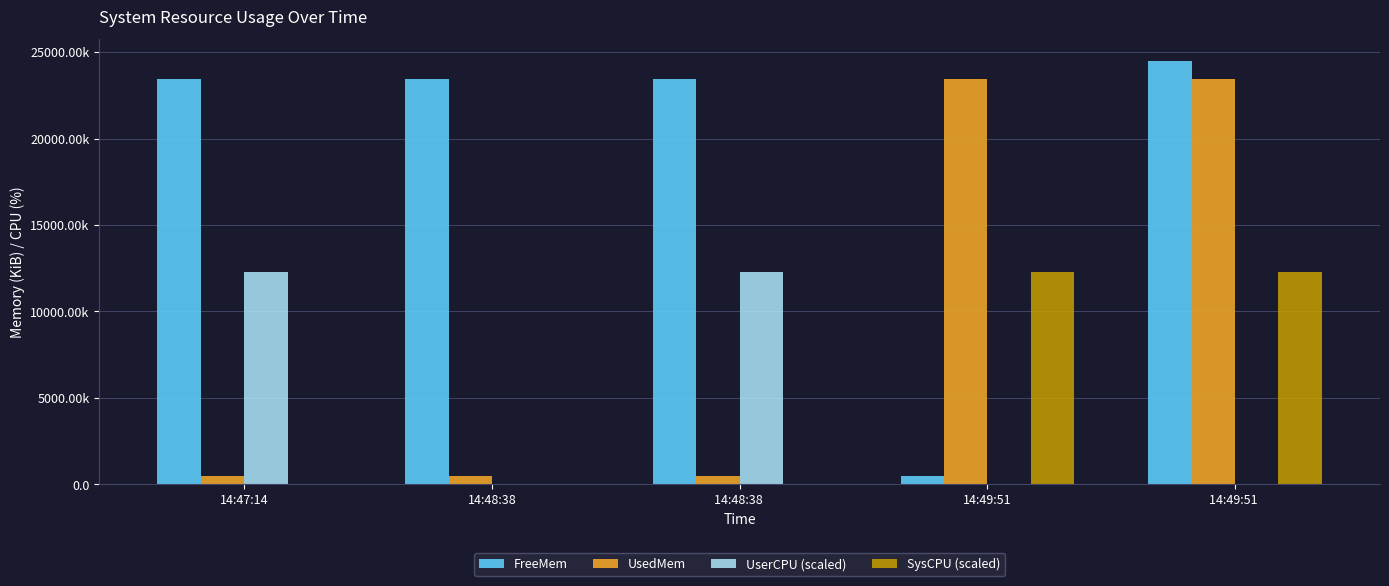

Which category has the highest value across all series?

14:49:51 